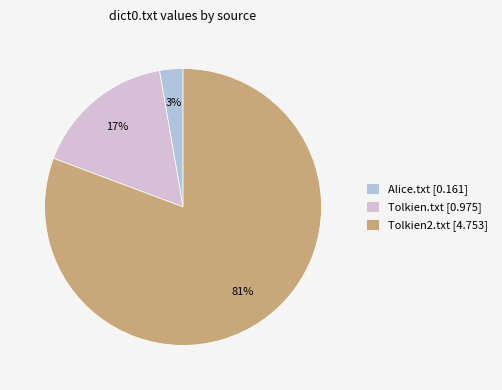

To the nearest percent, what percentage of the pie is Alice.txt [0.161]?

3%